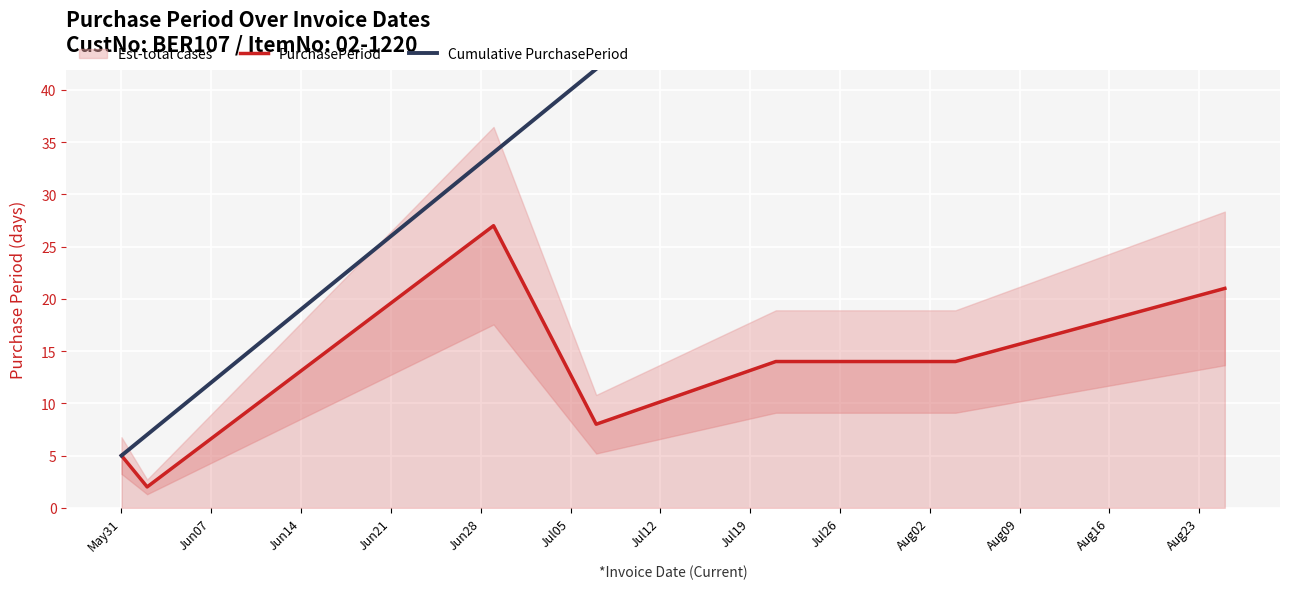

Reading left to right, list all the values displayed in this chart.

PurchasePeriod: 5	2	27	8	14	14	21
Cumulative PurchasePeriod: 5	7	34	42	56	70	91